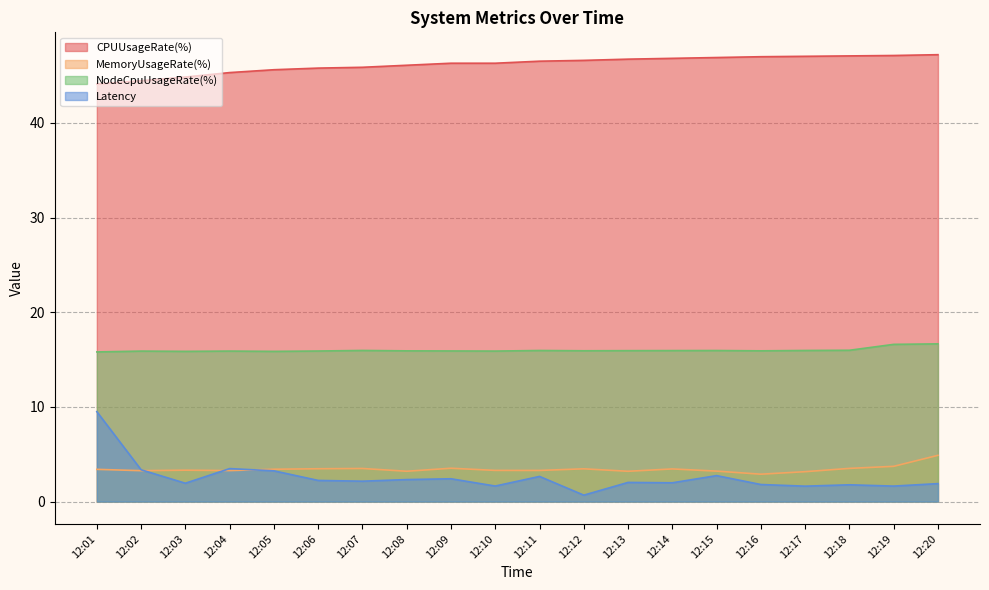

Which series has the widest spread of values?

Latency